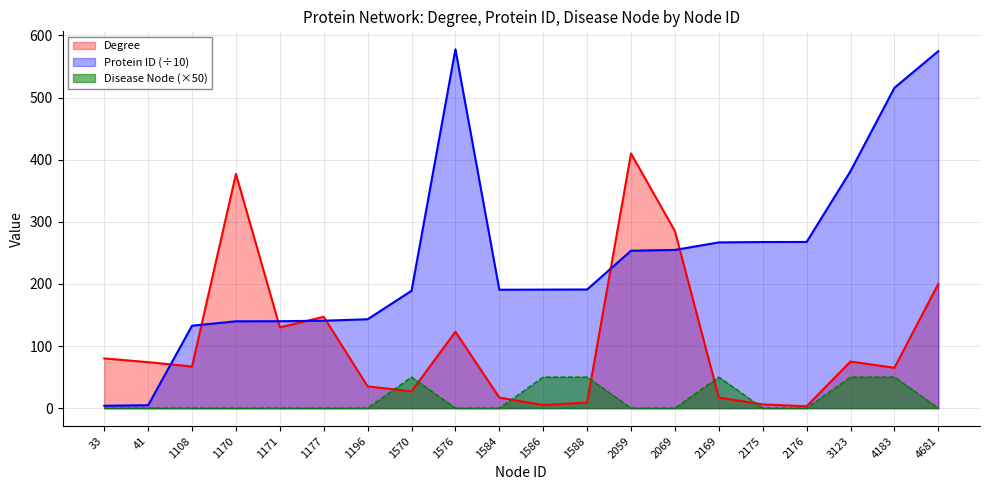

What are all the series names shown in the legend?

Degree, Protein ID (÷10), Disease Node (×50)